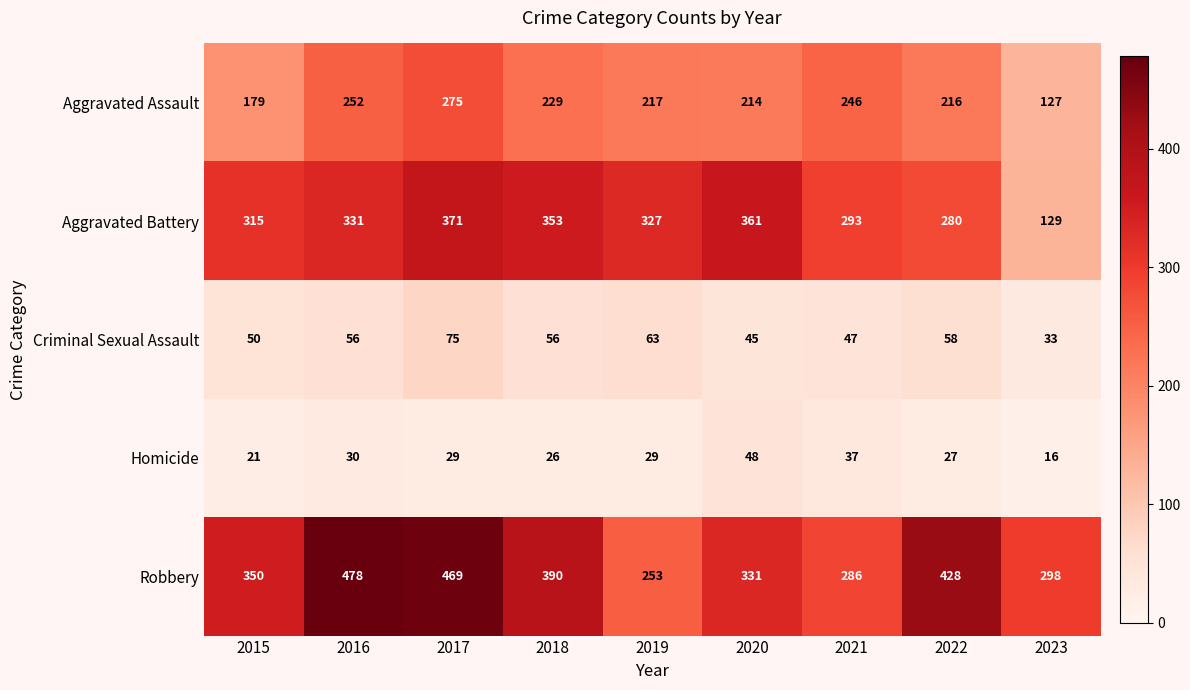

Rank the series at 2022 from lowest to highest value.

Homicide, Criminal Sexual Assault, Aggravated Assault, Aggravated Battery, Robbery